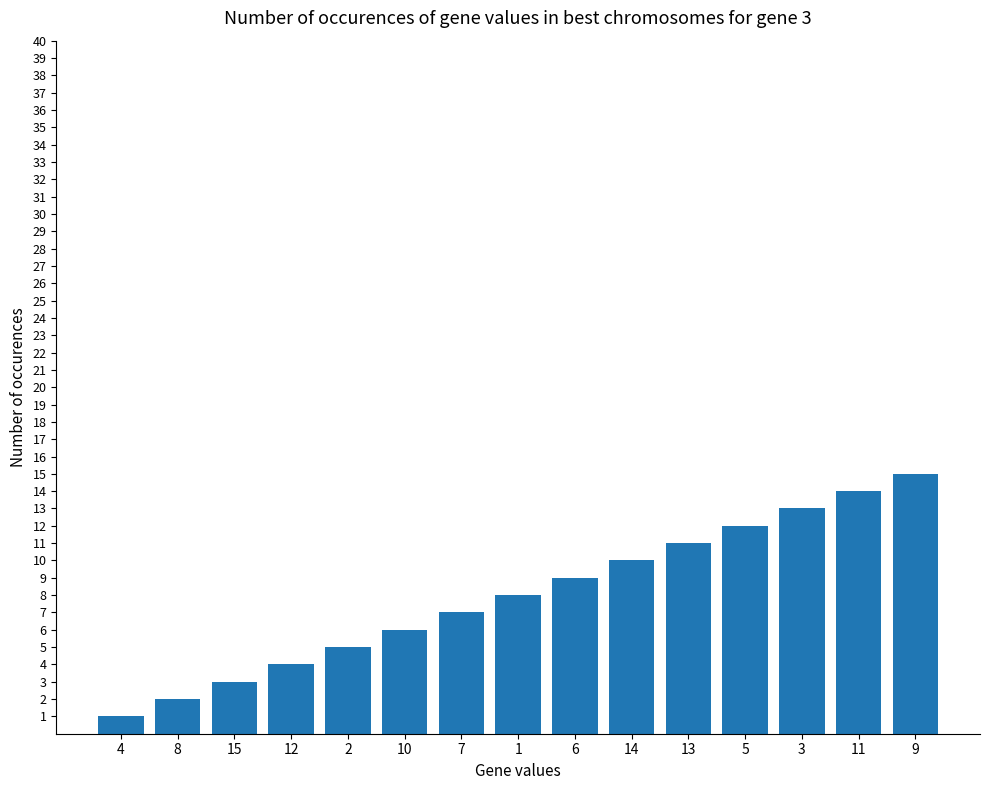

What is the label of the 9th bar from the right?

7